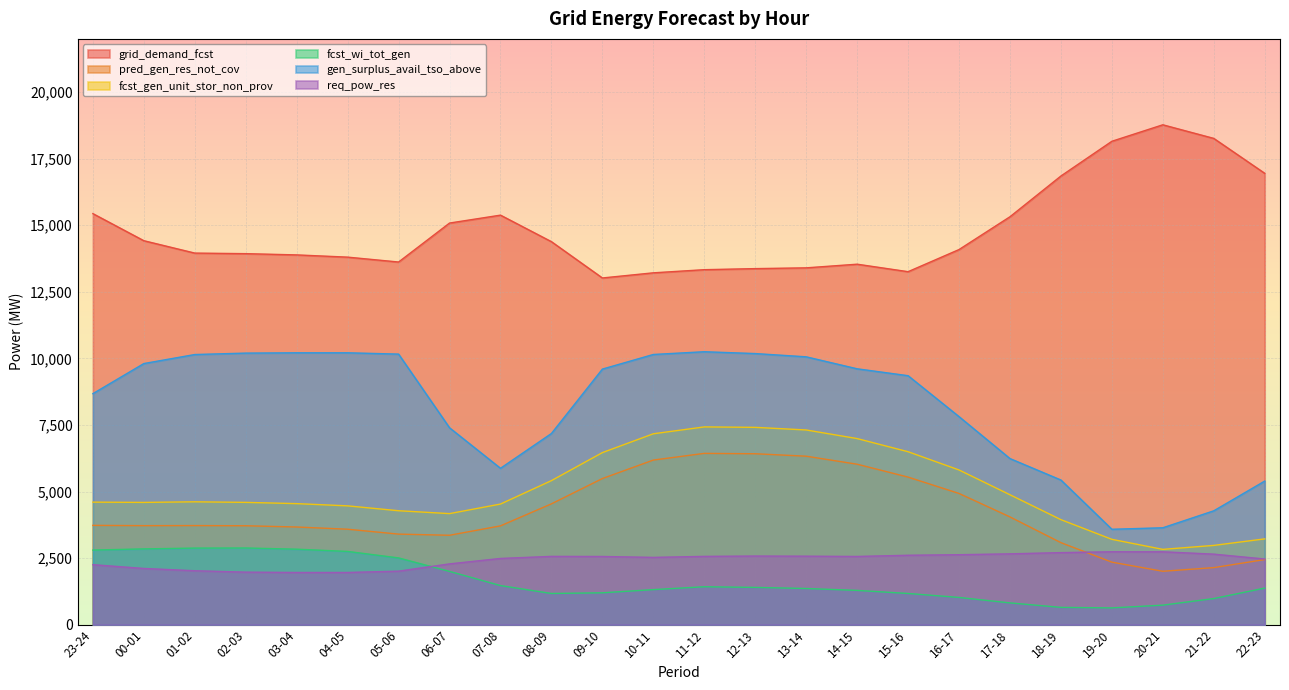

Which series has the widest spread of values?

gen_surplus_avail_tso_above